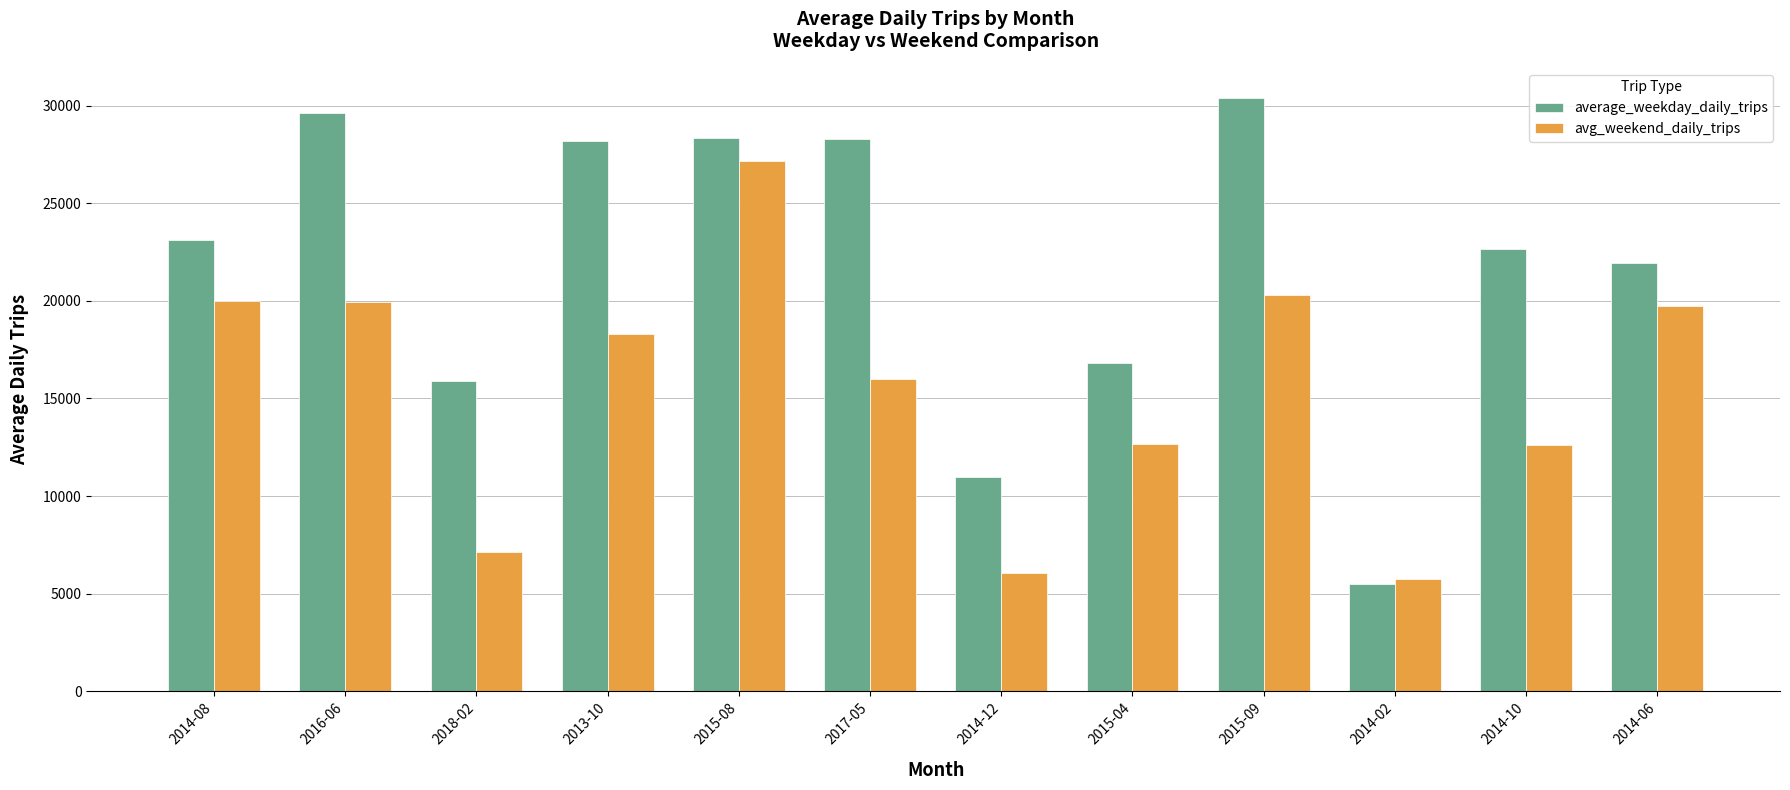

List the series in order of their peak value, highest first.

average_weekday_daily_trips, avg_weekend_daily_trips